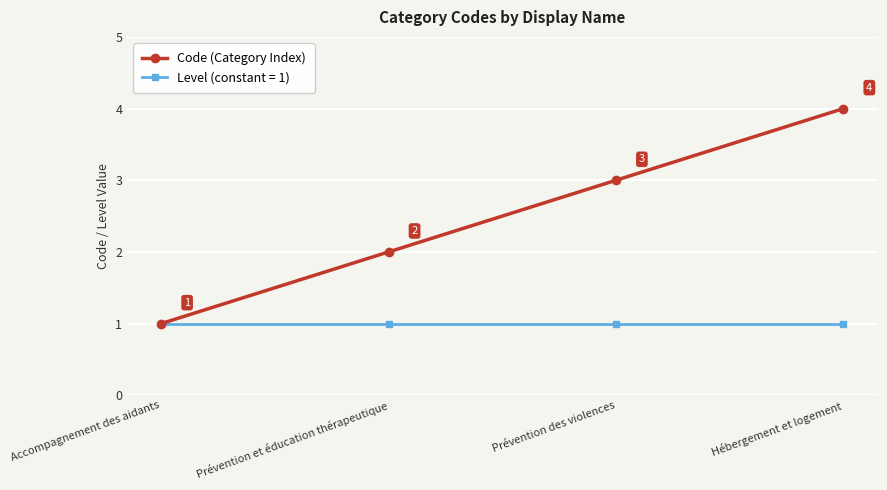

Does the chart display data point markers on the line(s)?

Yes